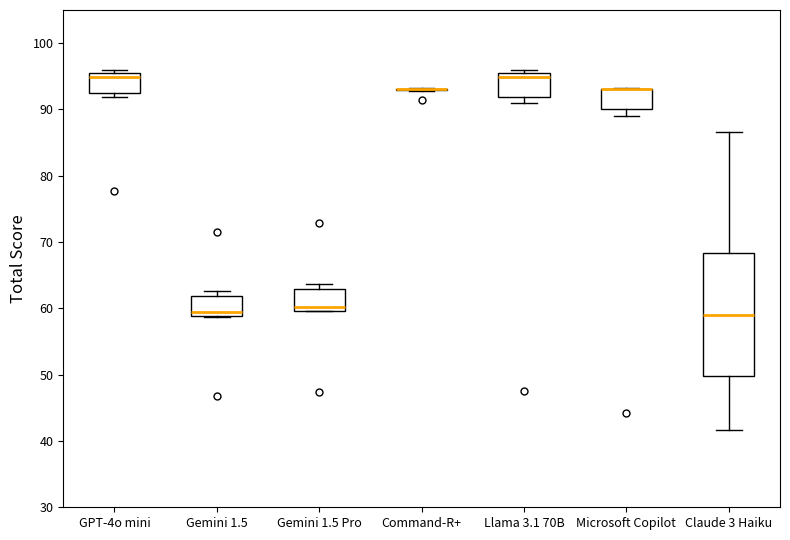

Where is the lower edge of the box for Gemini 1.5 on the y-axis? The values are not printed on the chart, so give them approximately, as read against the axis.

59